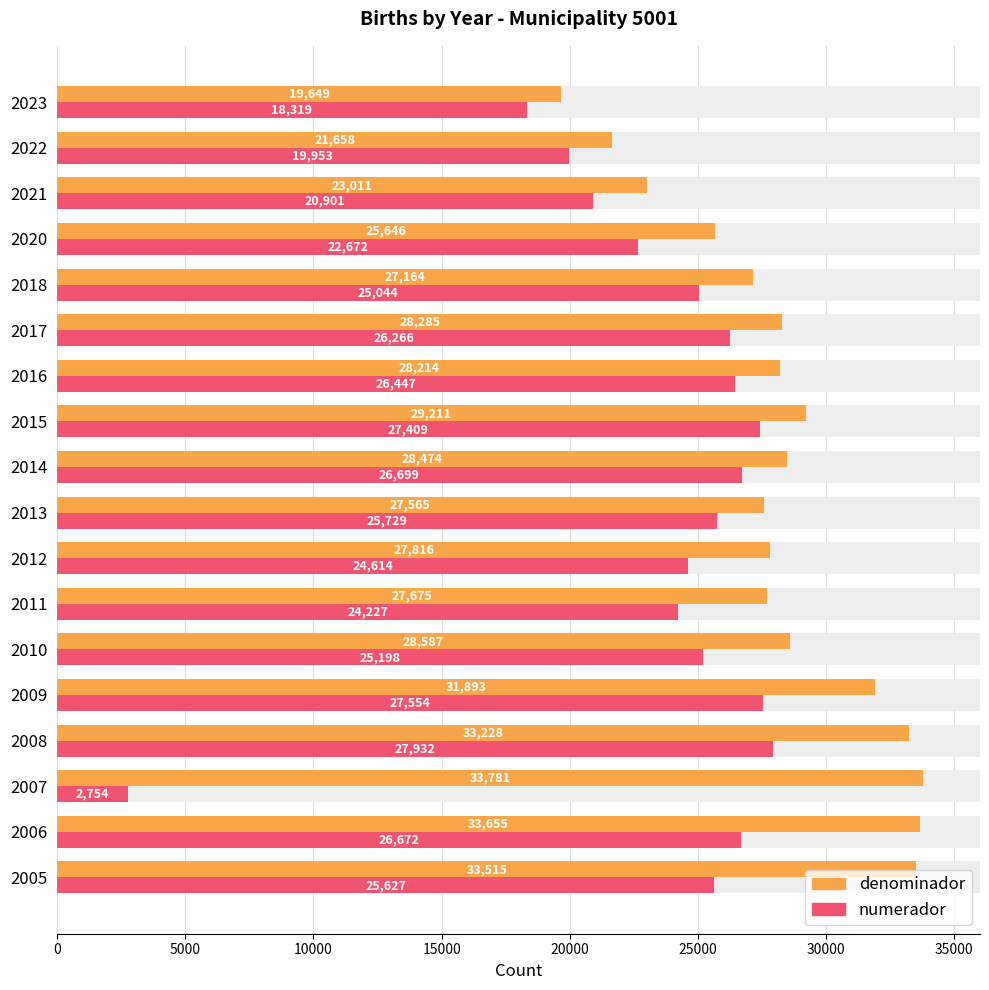

Rank the series at 2005 from highest to lowest value.

denominador, numerador